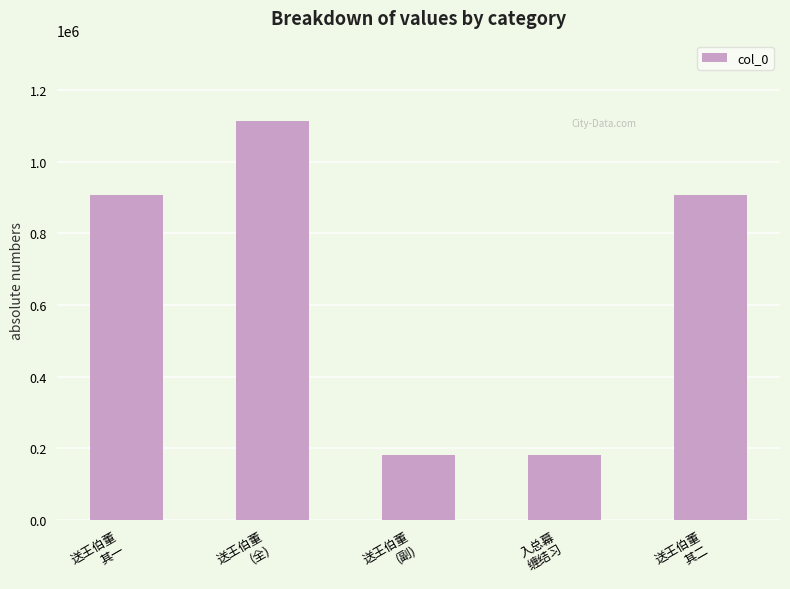

What is the difference between the second highest and minimum values?

727718